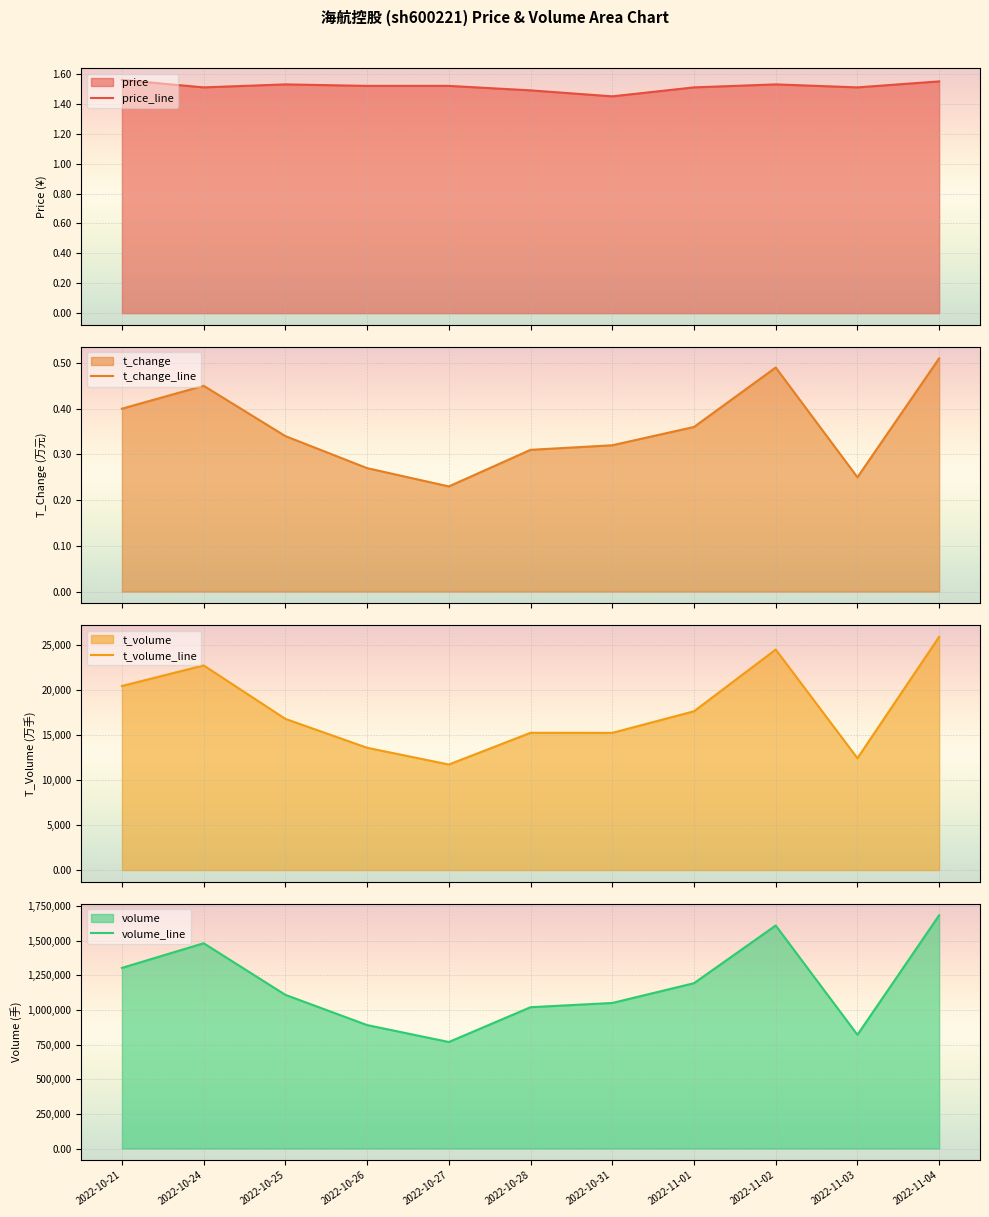

In price, how many points are lower than both neighbors (excluding endpoints)?

3